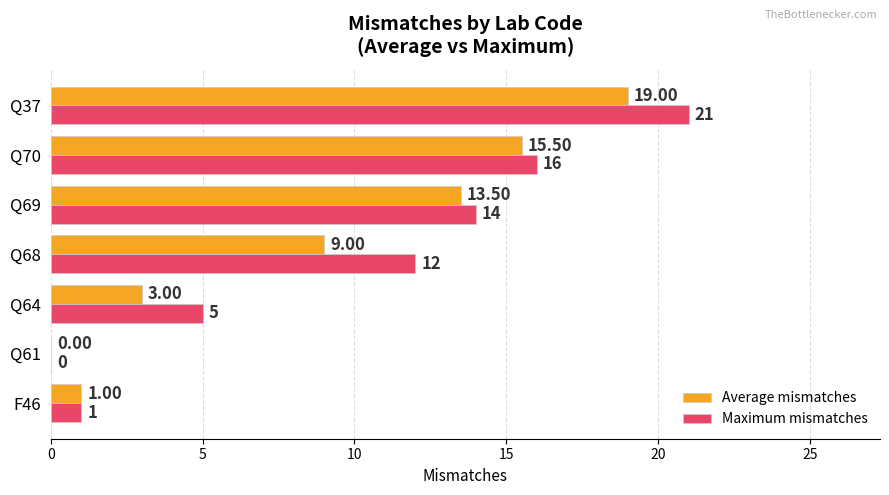

Between Q61 and Q69, which series saw the biggest shift?

Maximum mismatches